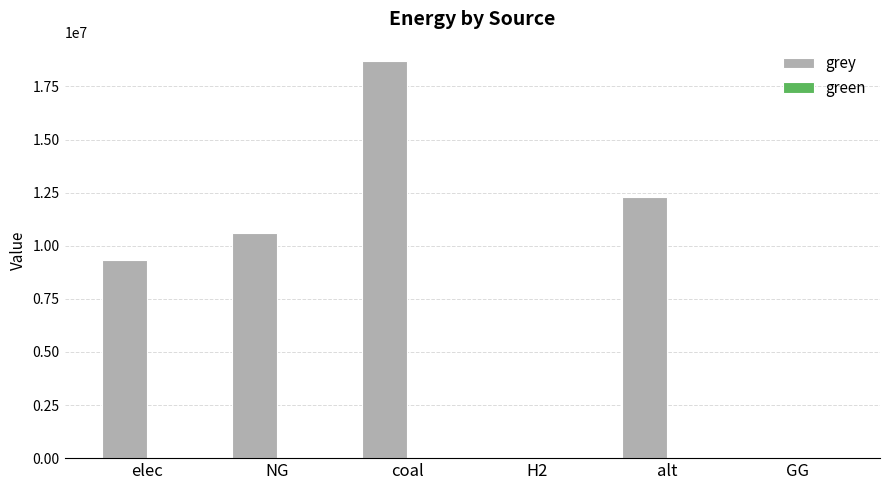

What is the sum of the values at NG and H2?

10583008.3